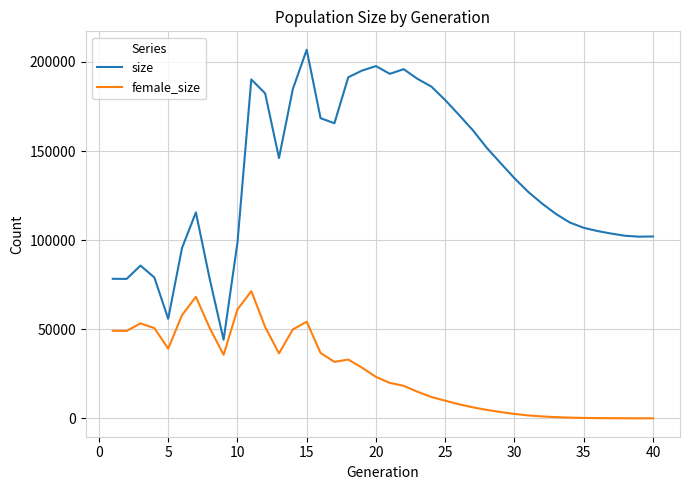

What is the average value of the size series?

135937